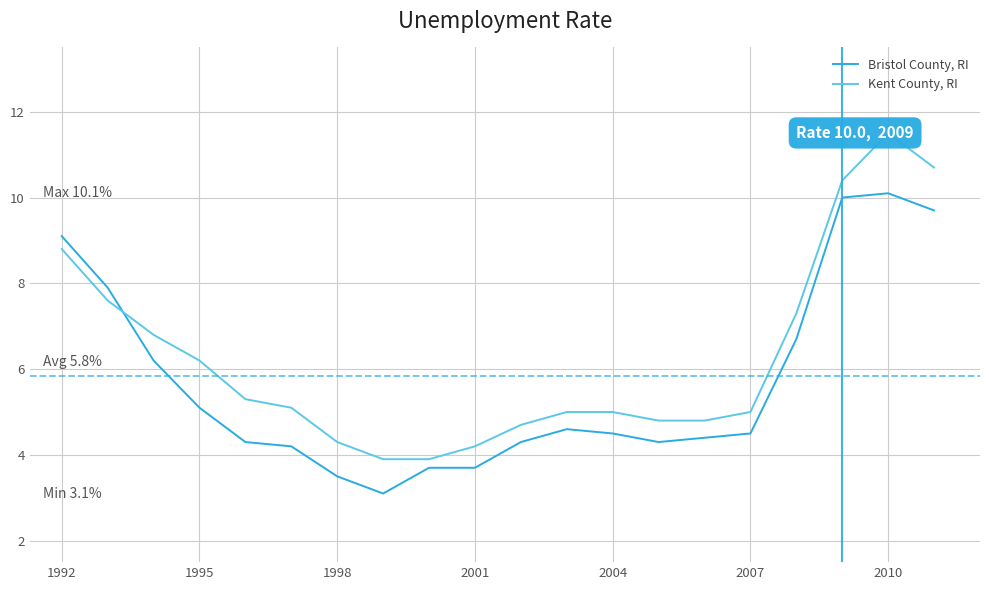

Rank the series by their maximum value, from highest to lowest.

Kent County, RI, Bristol County, RI